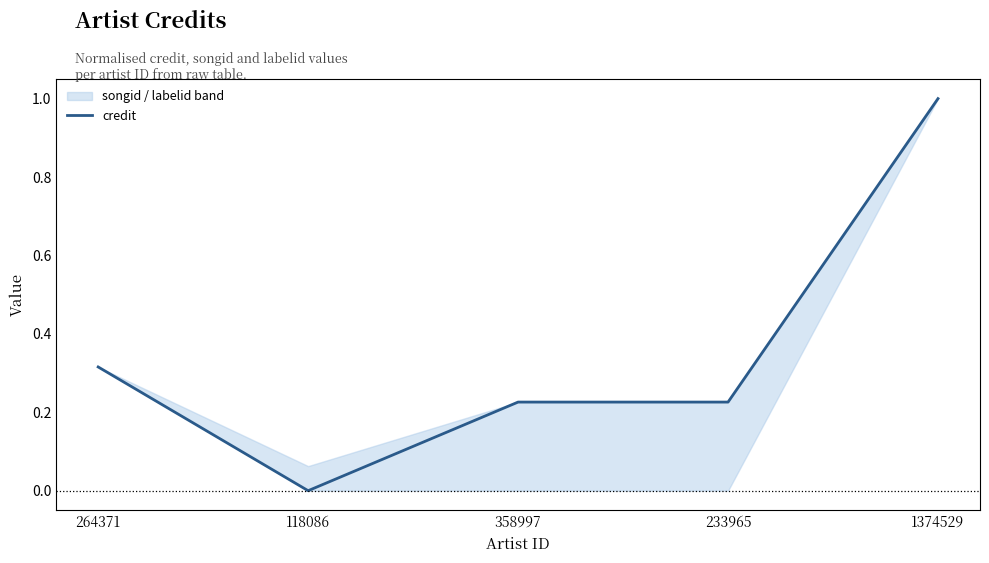

What is the sum of the values at 233965 and 264371?

0.5